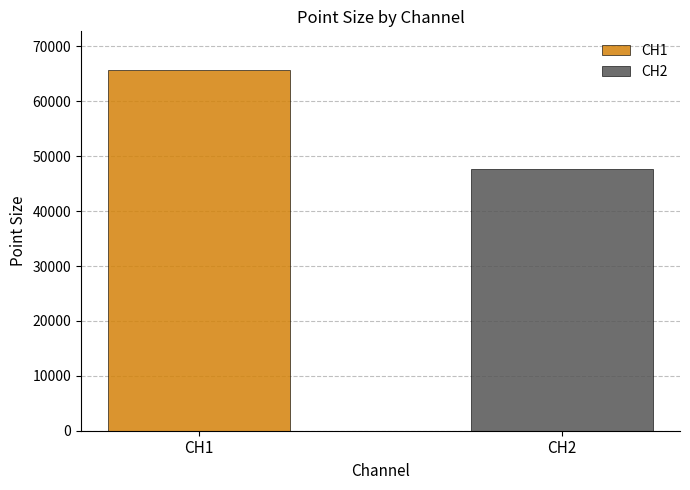

Which series has the widest spread of values?

CH1